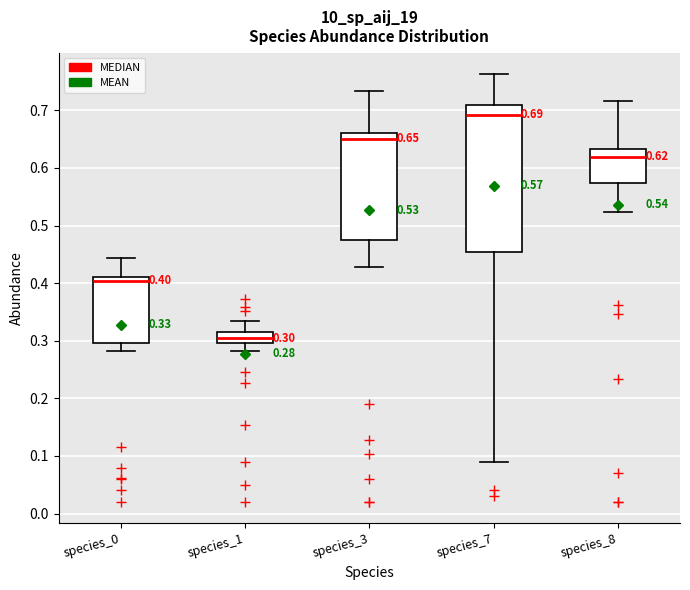

Which box is the tallest, from its lower edge to its upper edge?

species_7